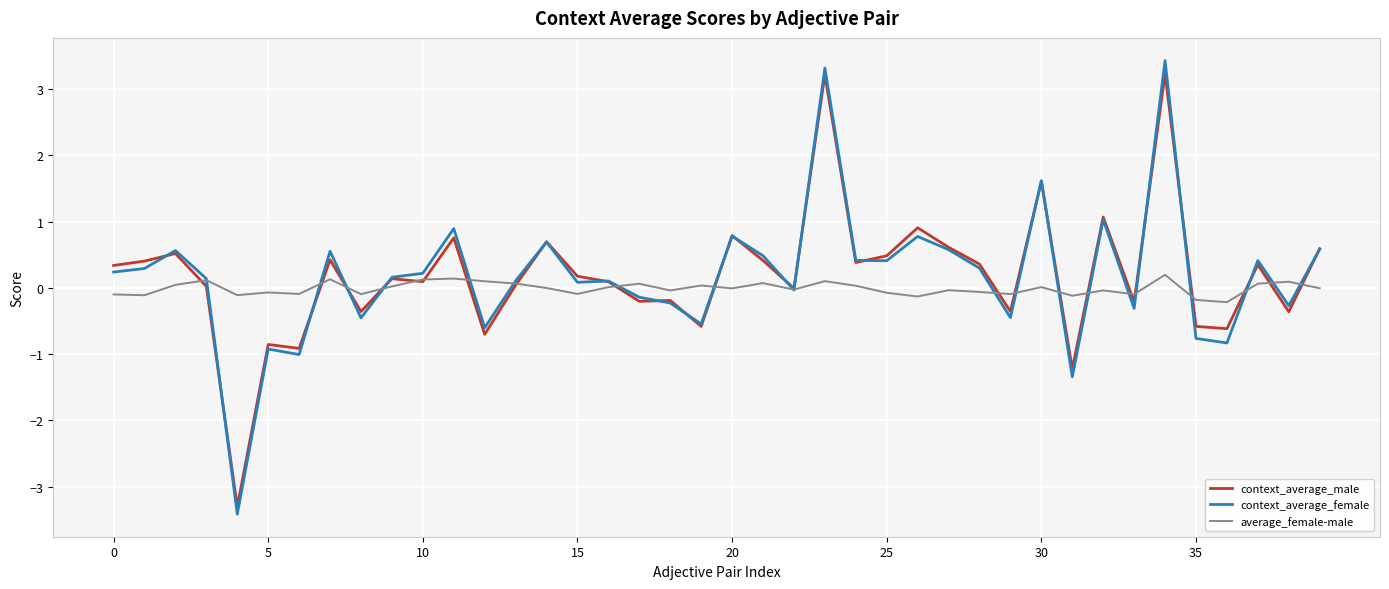

How many categories are shown in the chart?

40